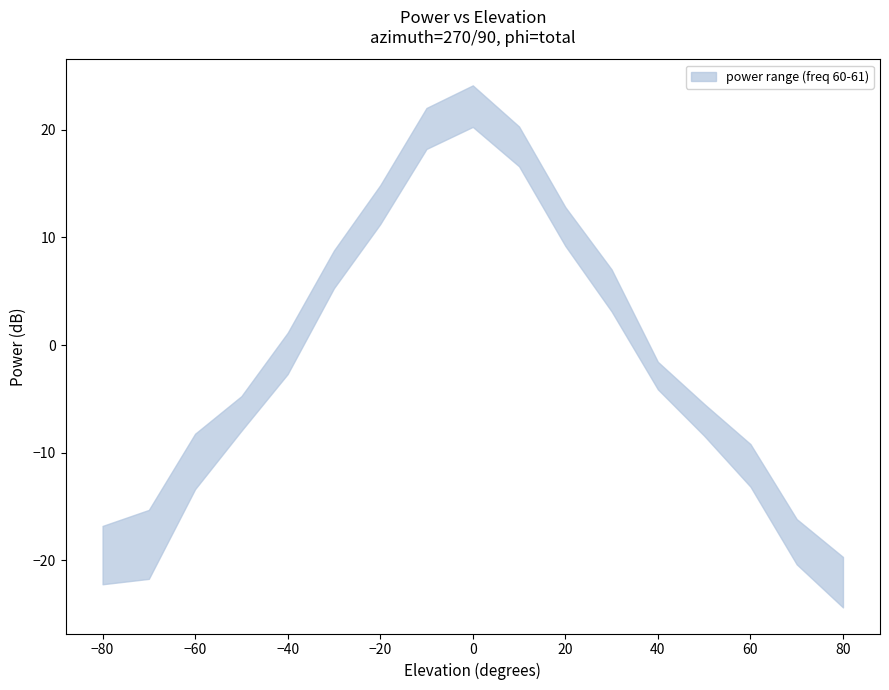

Which category has the lowest value across all series?

80